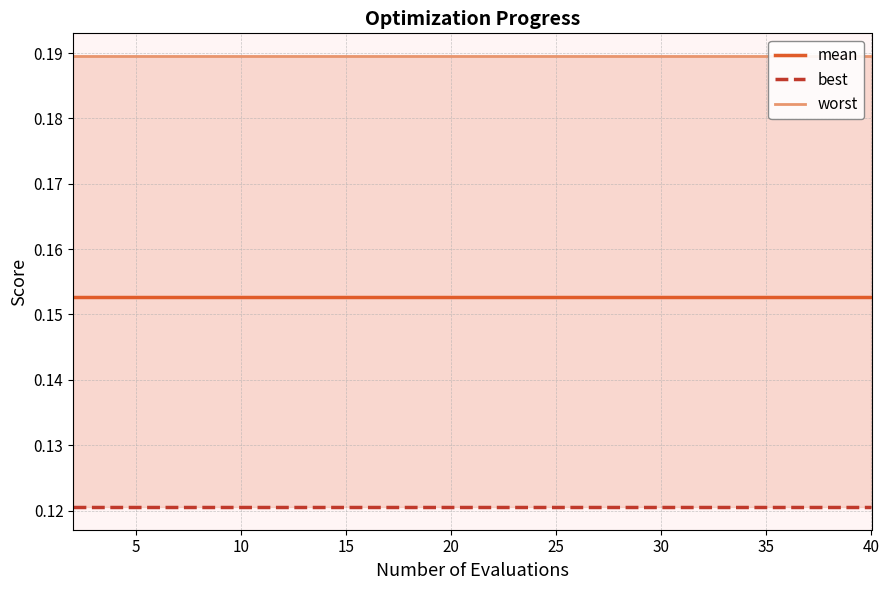

What is the total value across all series at 35?

0.5